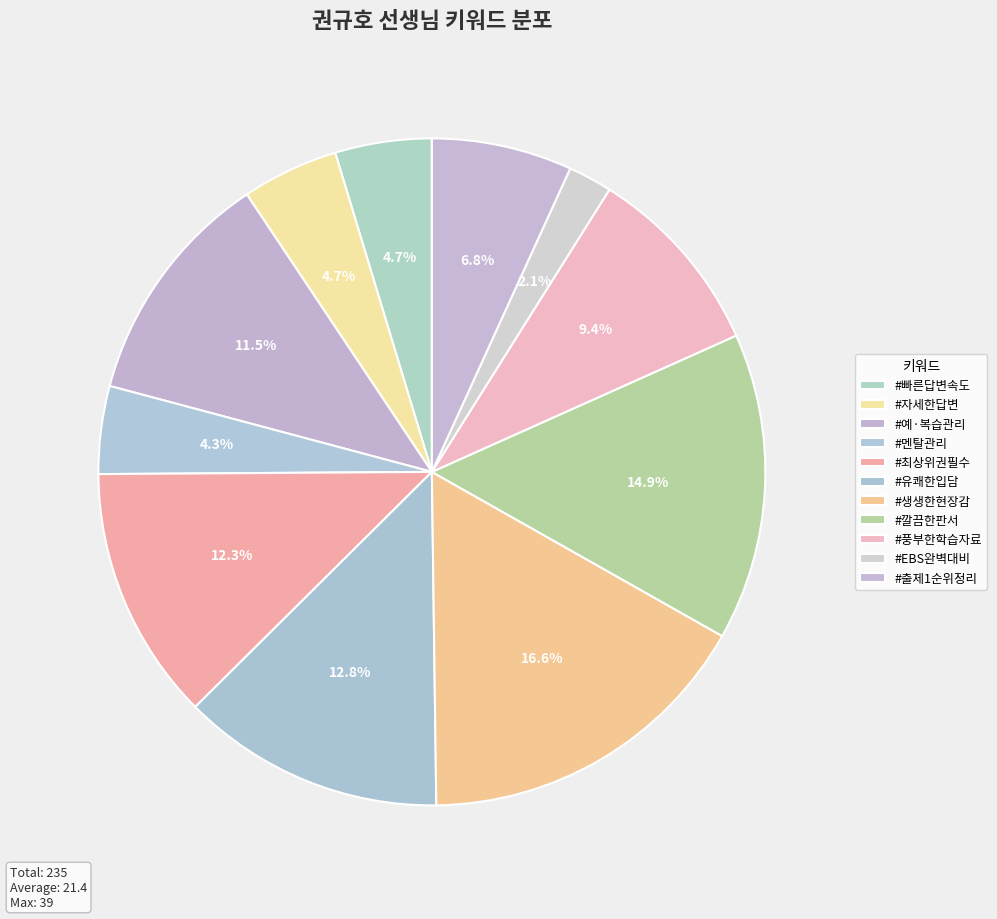

What percentage is the #EBS완벽대비 slice, to the nearest percent?

2%